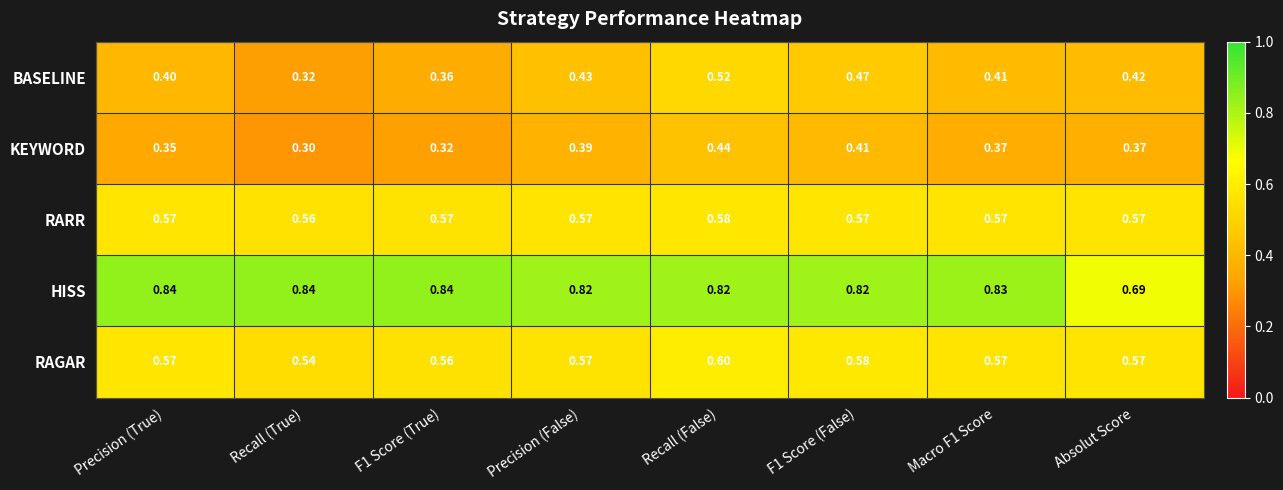

Which series has the largest range (max minus min)?

BASELINE